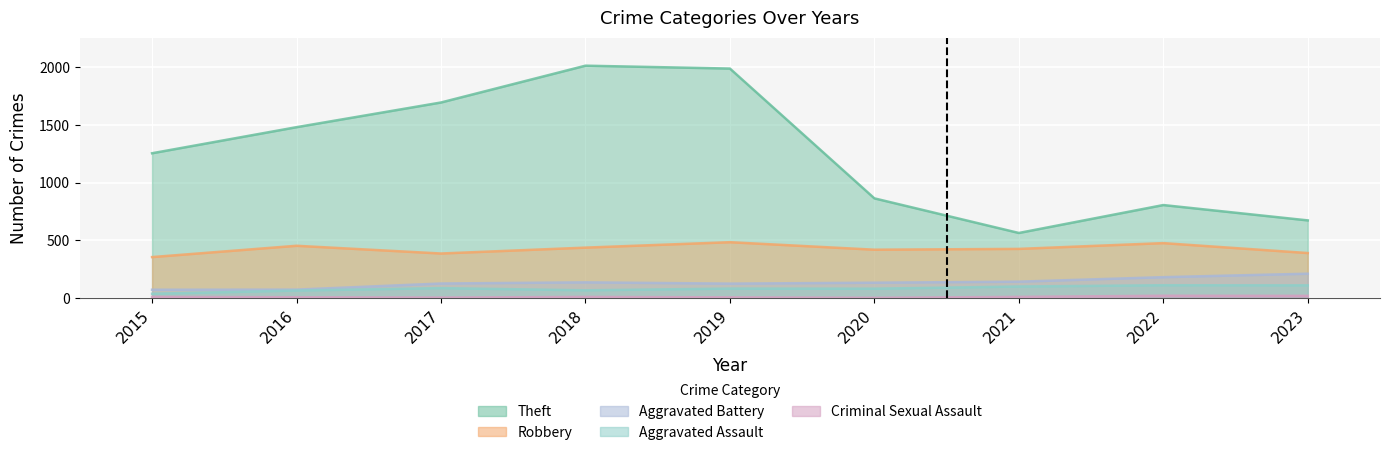

Which series has the largest range (max minus min)?

Theft